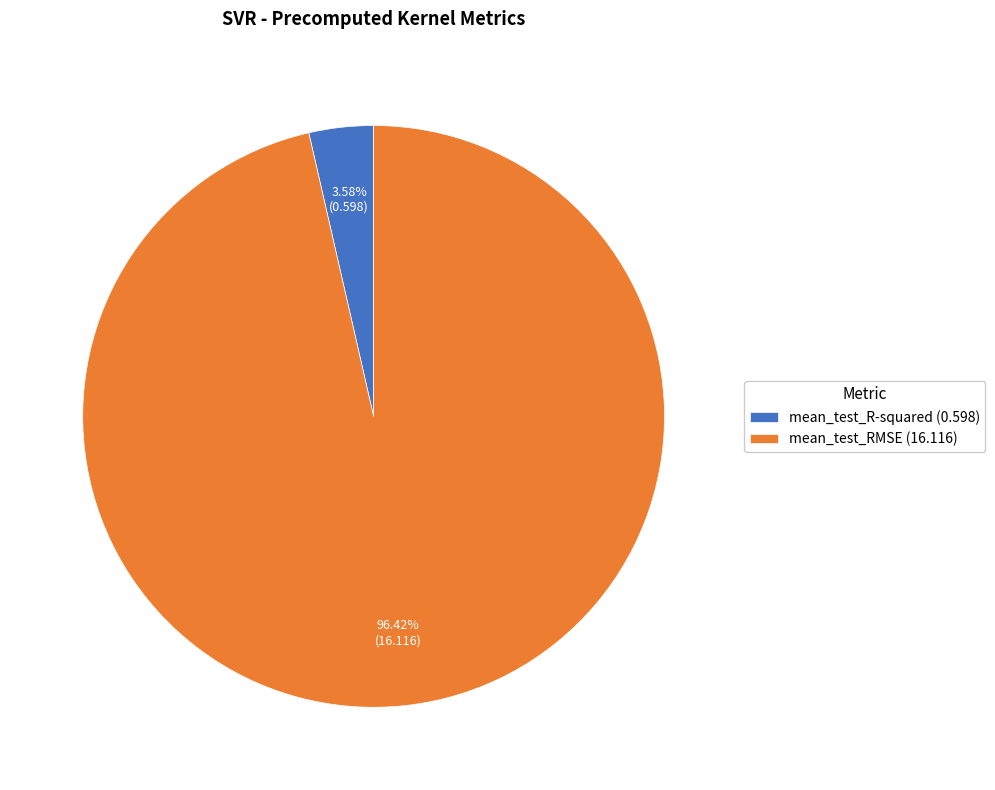

To the nearest percent, what percentage of the pie is mean_test_RMSE?

96%